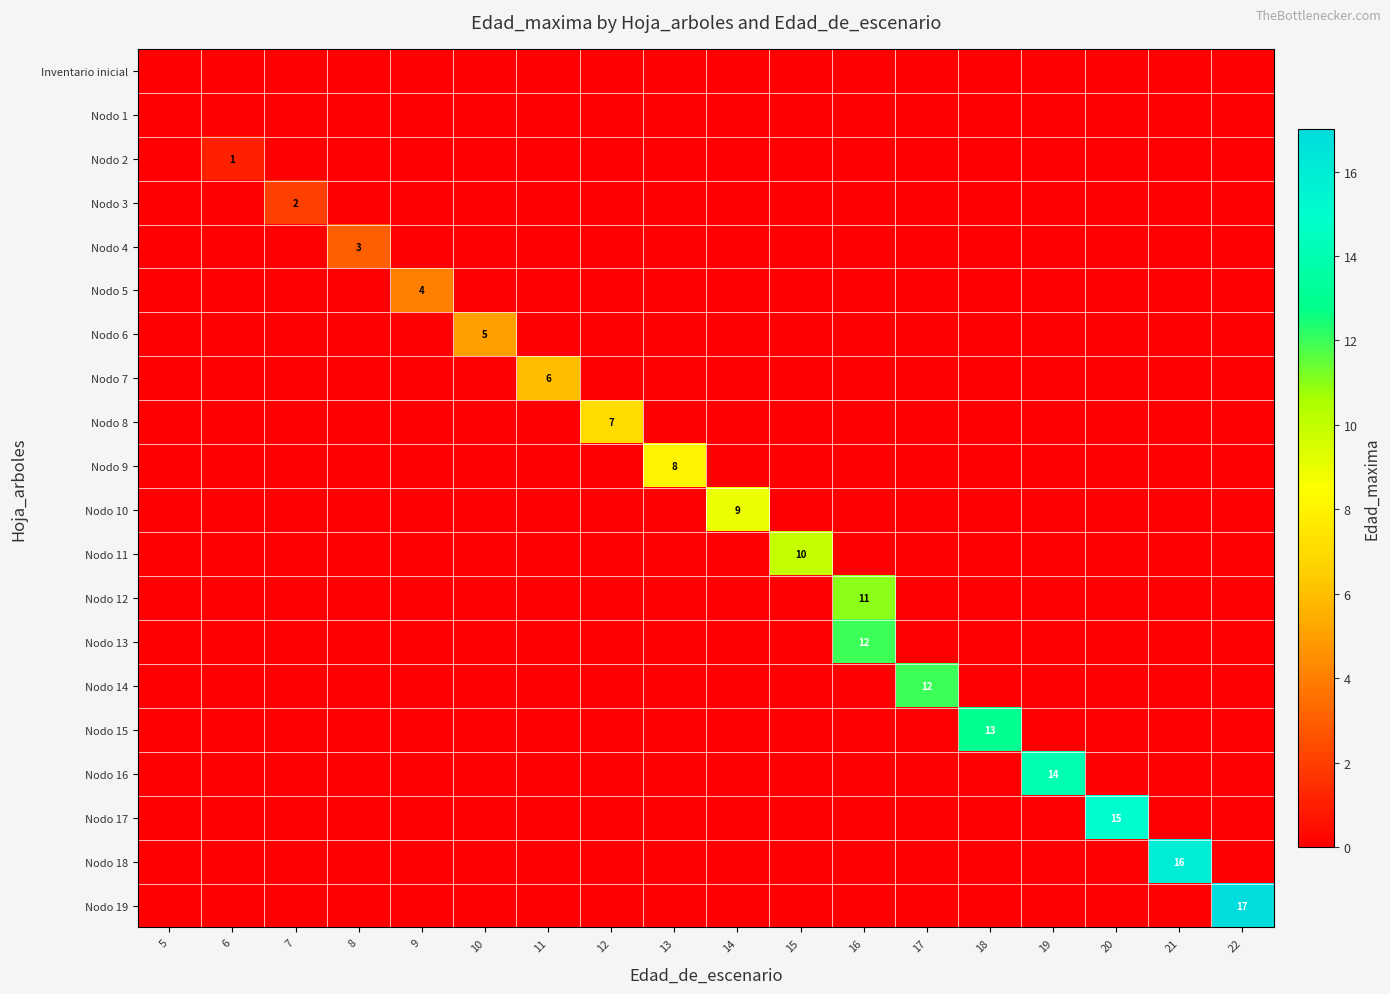

Is it true that Nodo 12 equals 0 at 22?

True